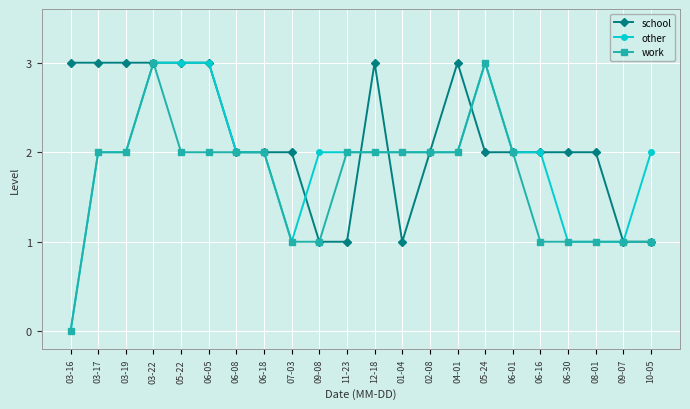

Is it true that work equals 3 at 03-22?

True